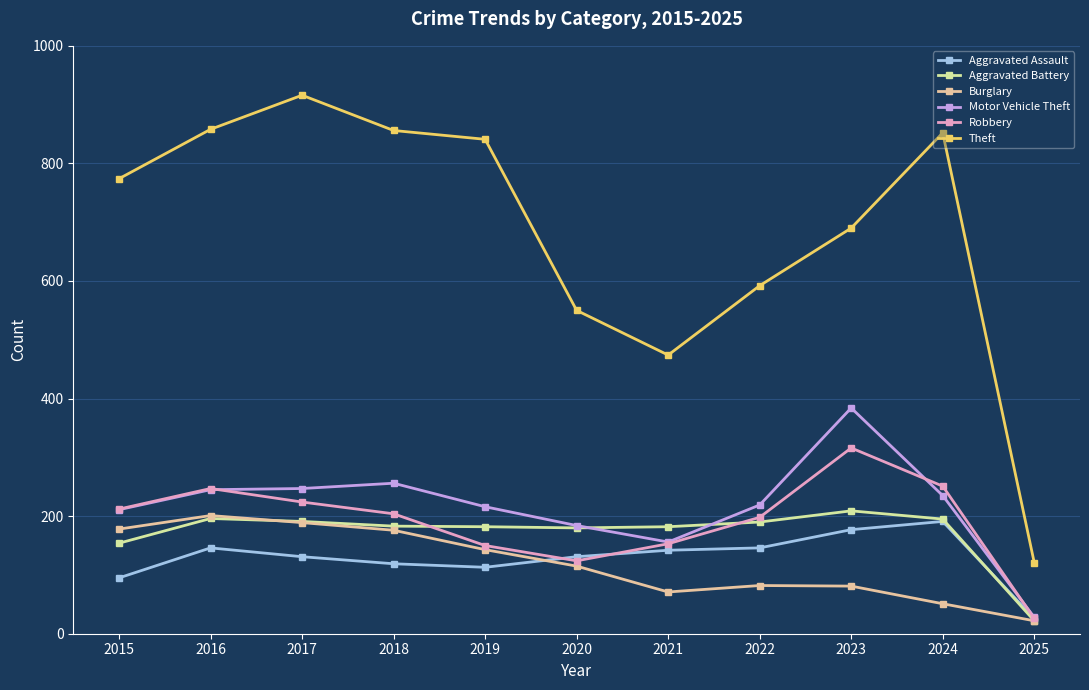

True or false: Robbery and Theft cross at least once.

False